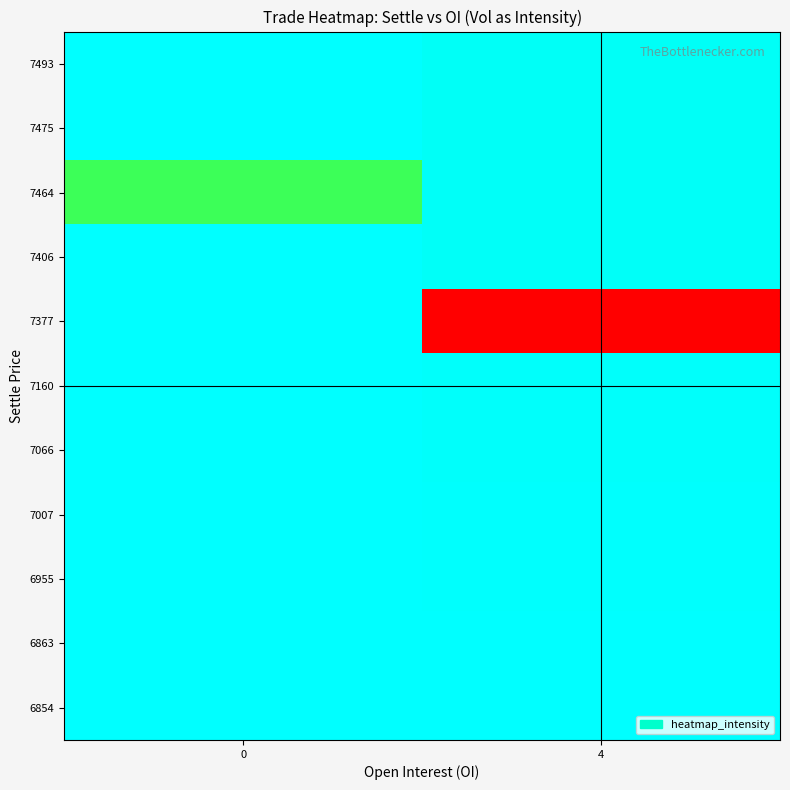

Which series has the largest total across all categories?

7377